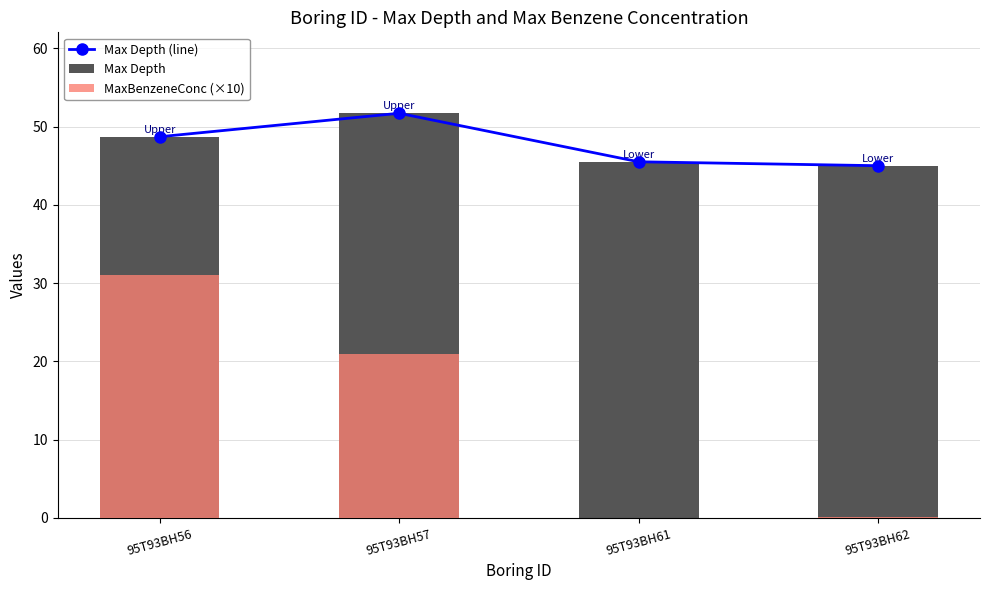

Is it true that Max Depth (line) equals 14.7 at 95T93BH56?

False